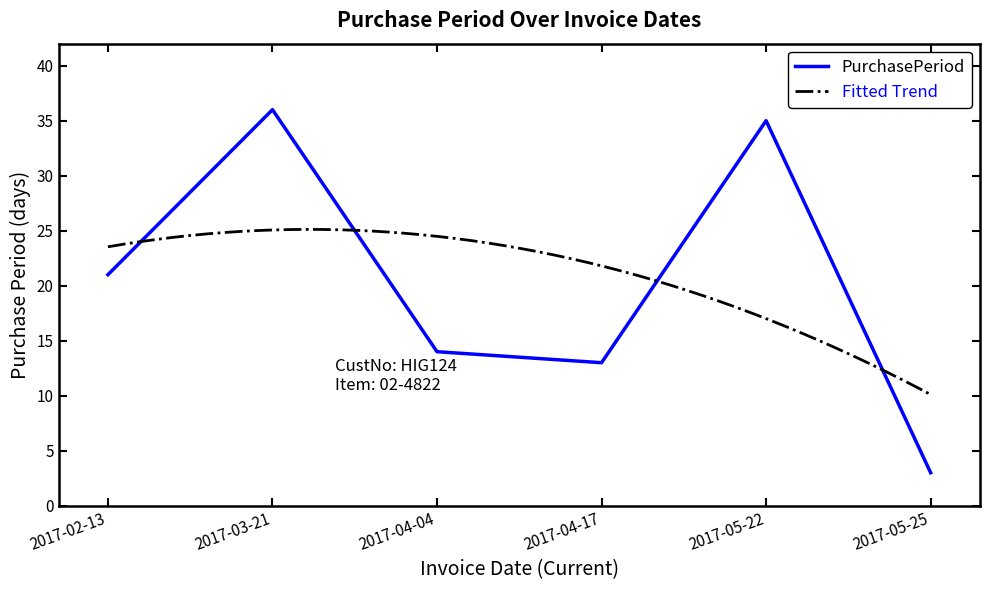

Does the chart have visible grid lines?

No